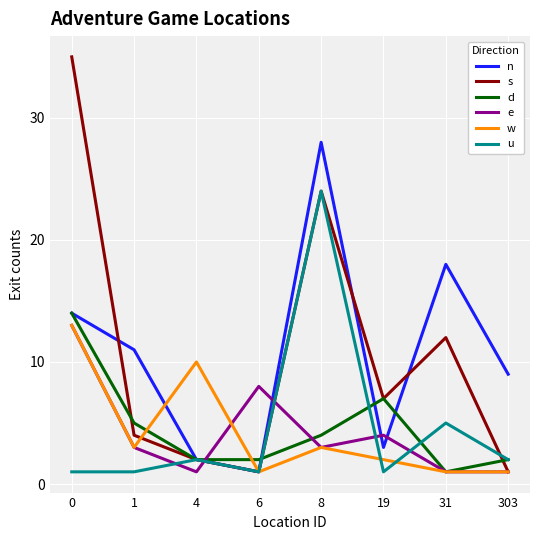

What is the total value across all series at 0?

90